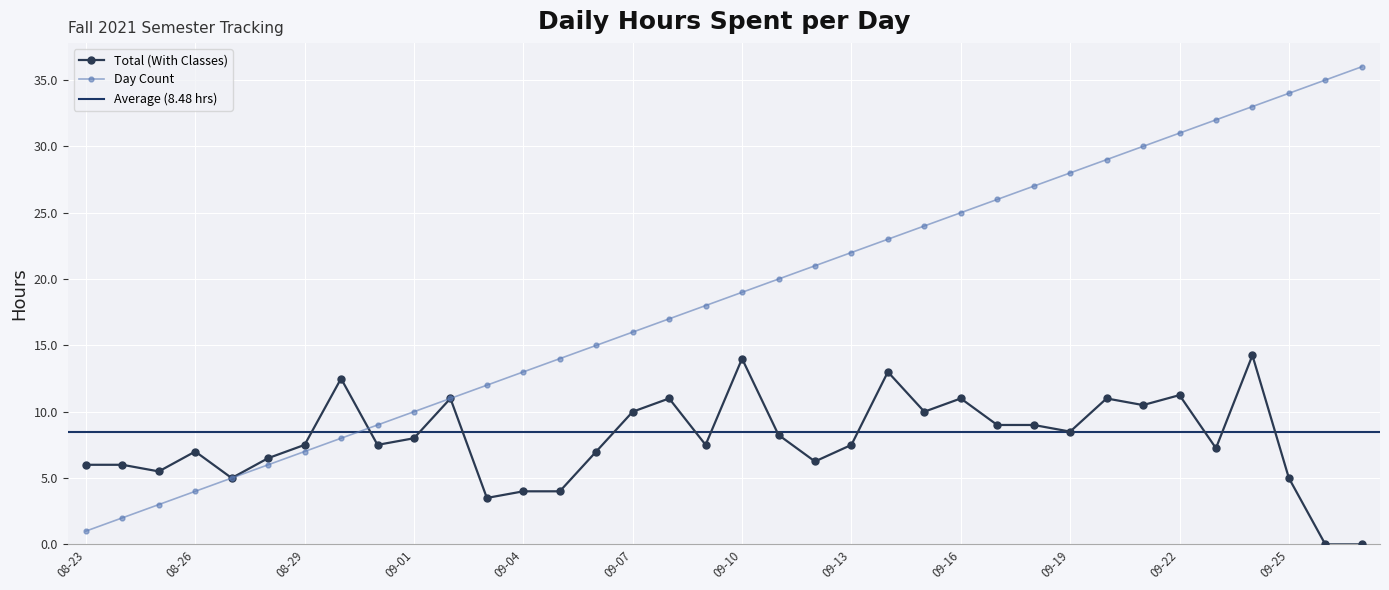

Which label corresponds to the largest value in the chart?

2021-09-27